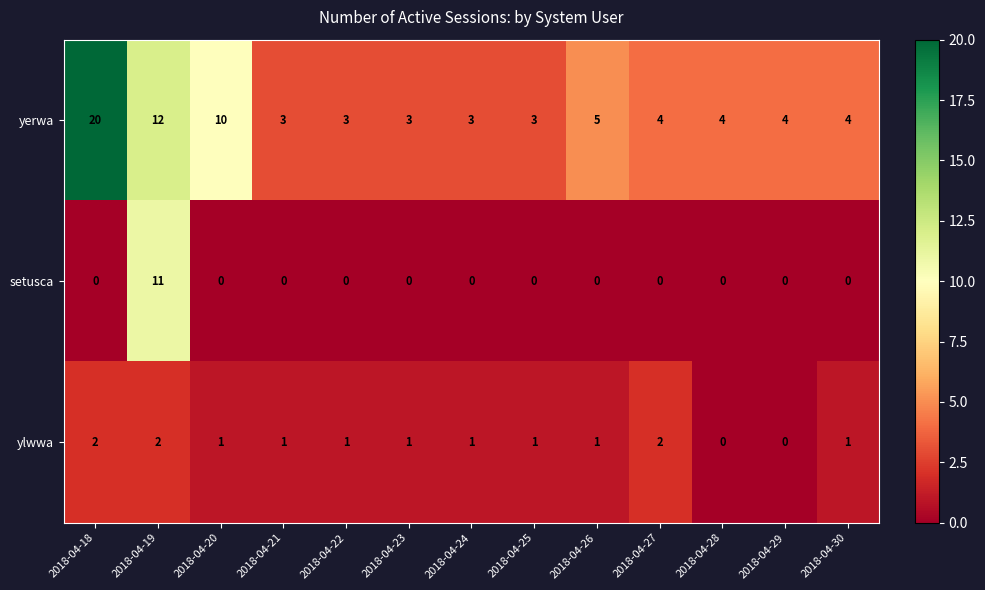

At which category is the sum across all series the highest?

2018-04-19